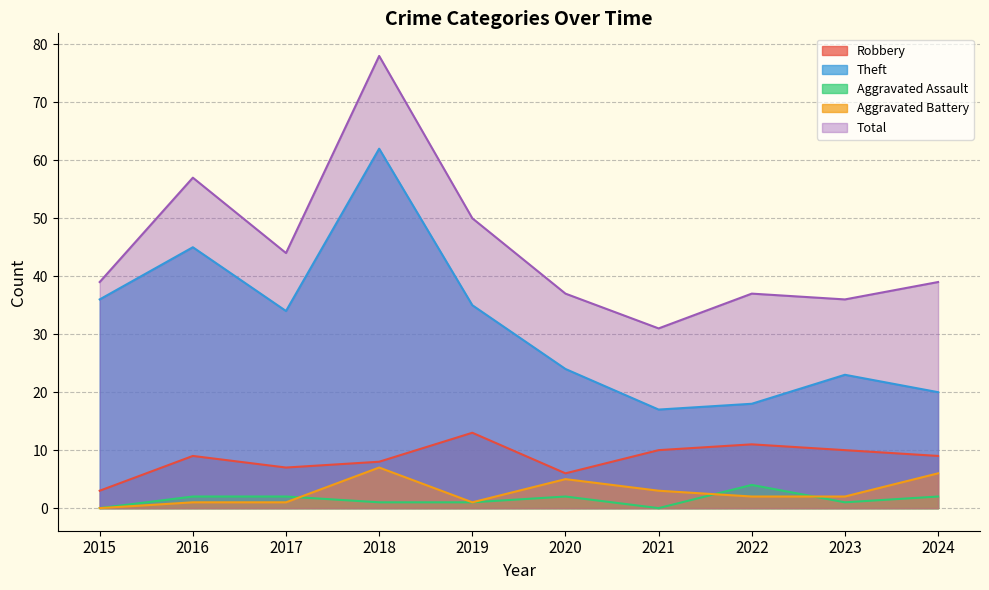

What is the value of the Robbery point at the 4th from the left?

8